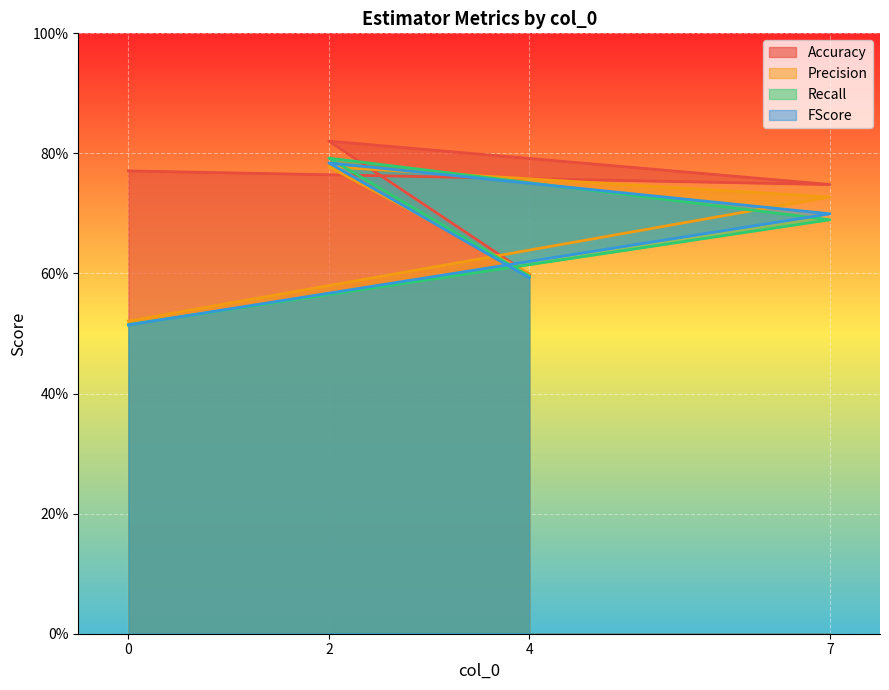

Reading left to right, list all the values displayed in this chart.

Accuracy: 4=0.6	2=0.8	7=0.7	0=0.8
Precision: 4=0.6	2=0.8	7=0.7	0=0.5
Recall: 4=0.6	2=0.8	7=0.7	0=0.5
FScore: 4=0.6	2=0.8	7=0.7	0=0.5